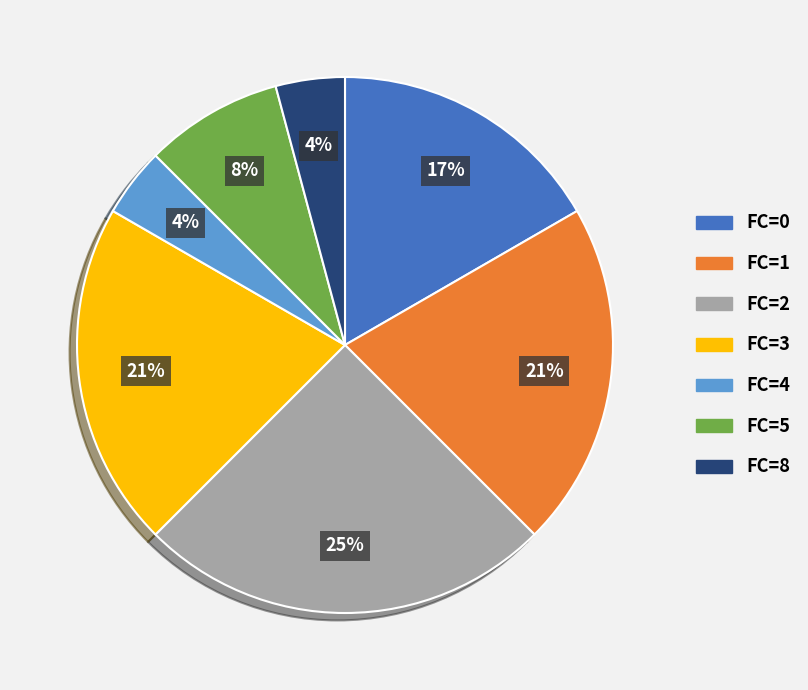

Is the sum of FC=1 and FC=5 greater than half?

No